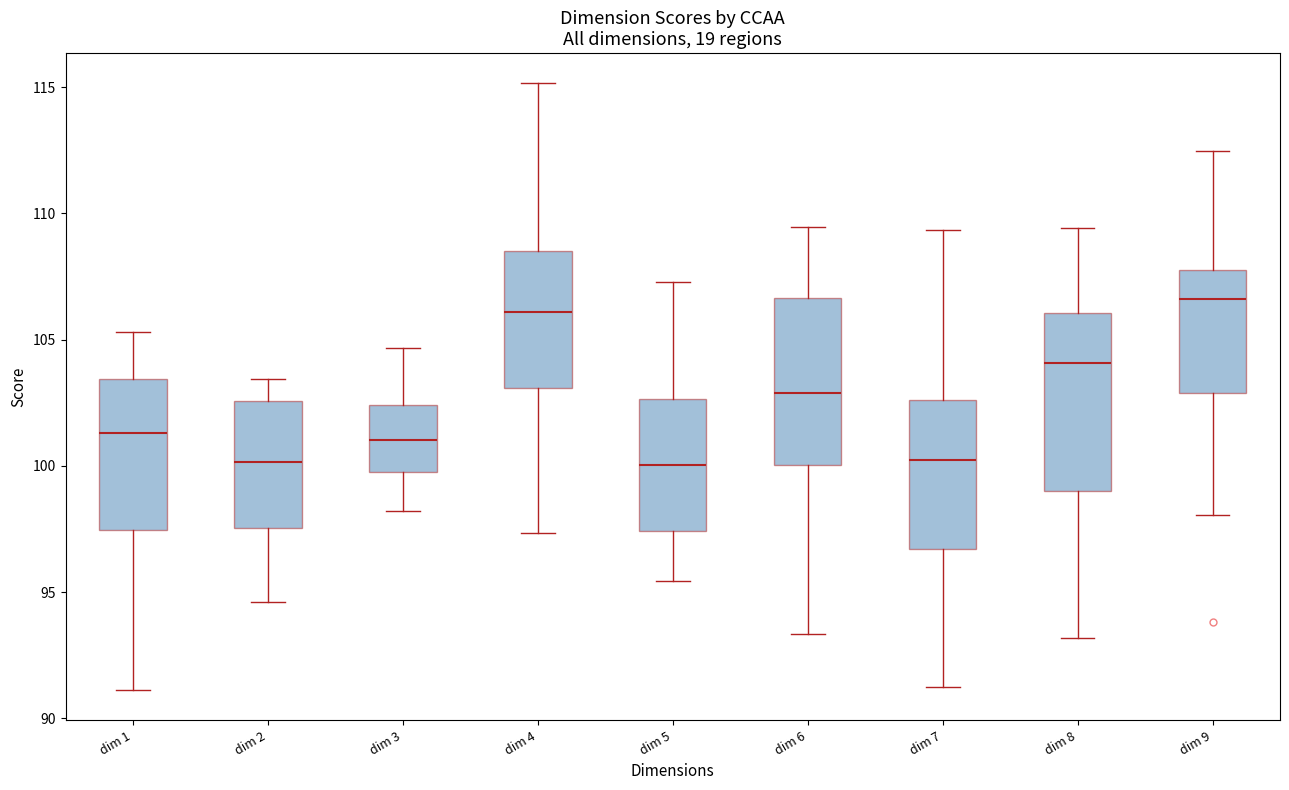

Where does the median line of the box for dim 1 sit on the y-axis? The values are not printed on the chart, so give them approximately, as read against the axis.

101.5